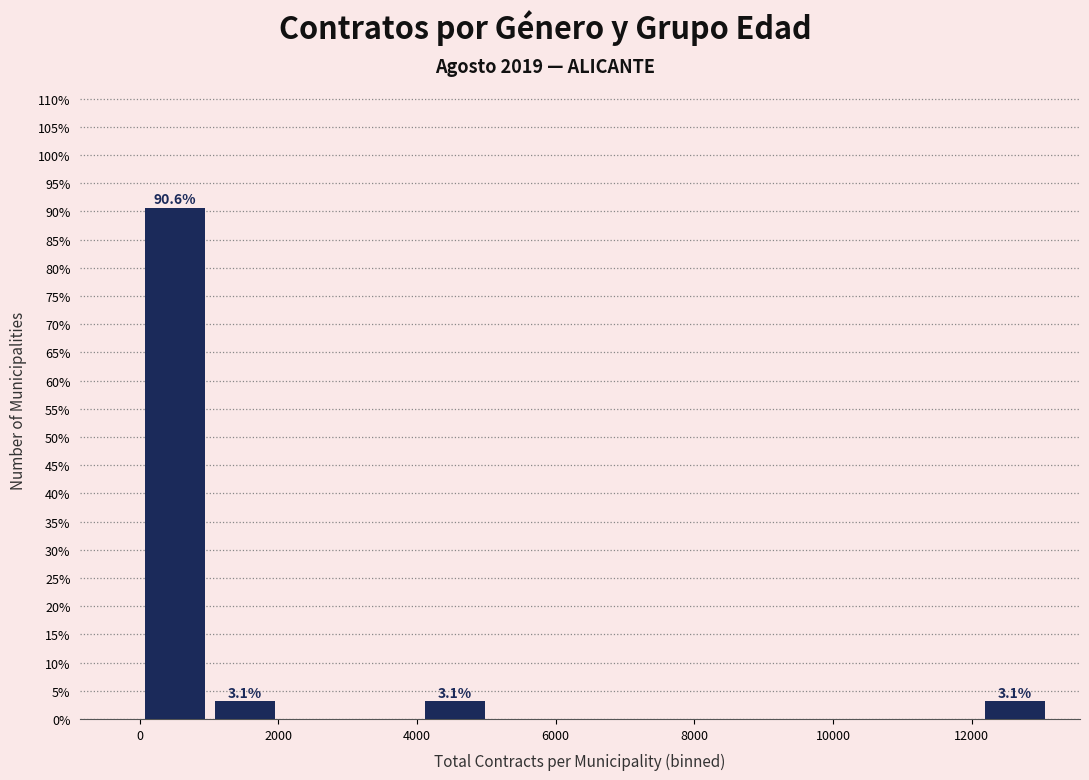

Which range on the x-axis has the tallest bar?

0 to 1000